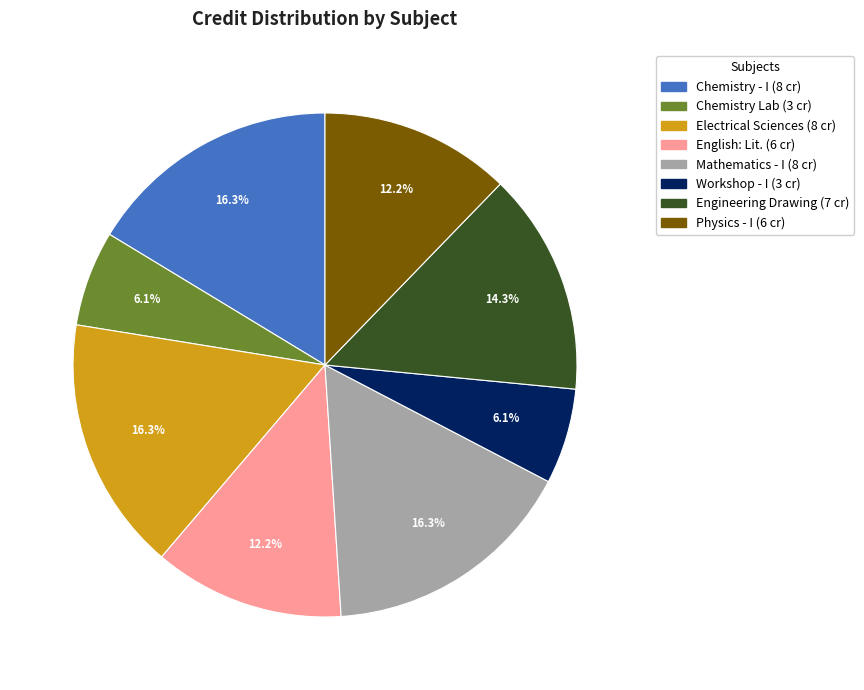

Is there any slice that represents more than half of the pie?

No